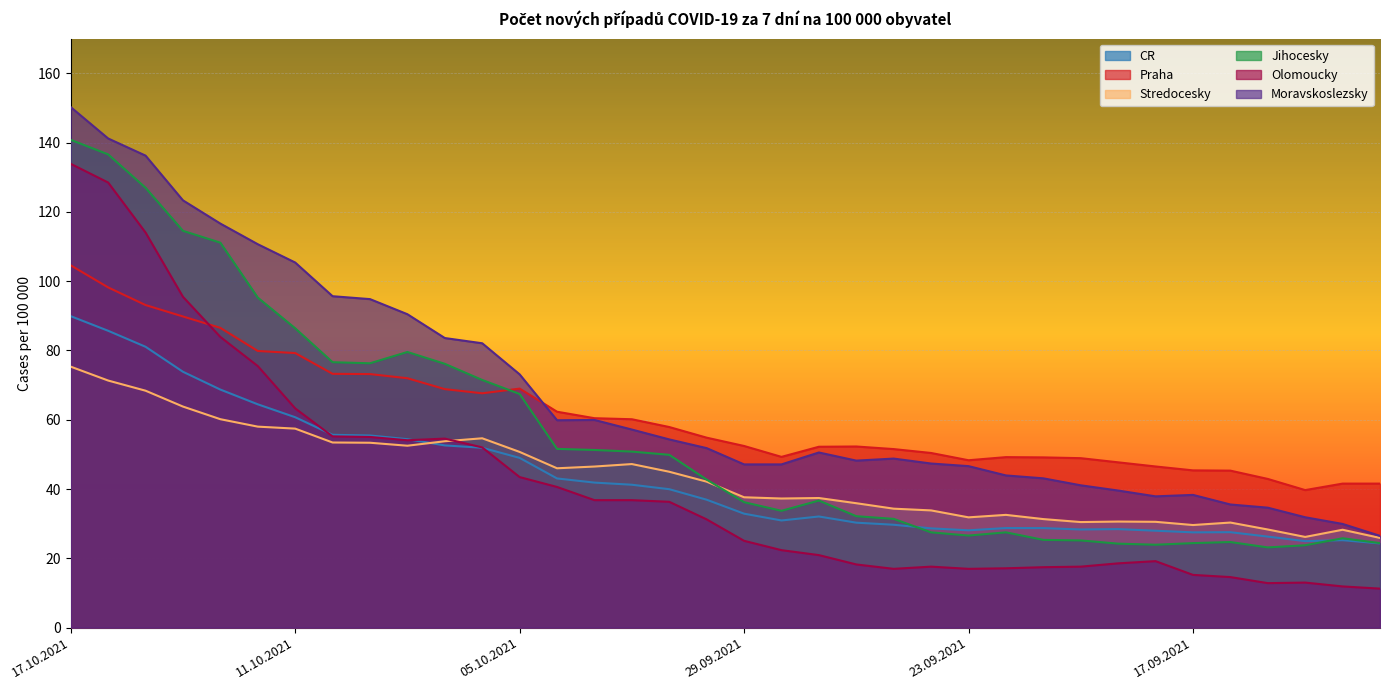

Between which two adjacent categories do Praha and Olomoucky first intersect?

14.10.2021 and 13.10.2021